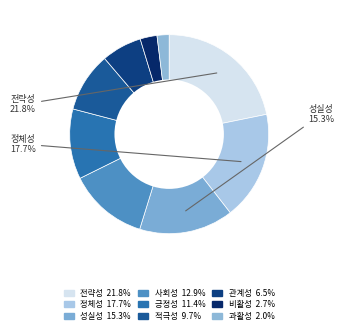

Between 긍정성 and 관계성, which is larger?

긍정성